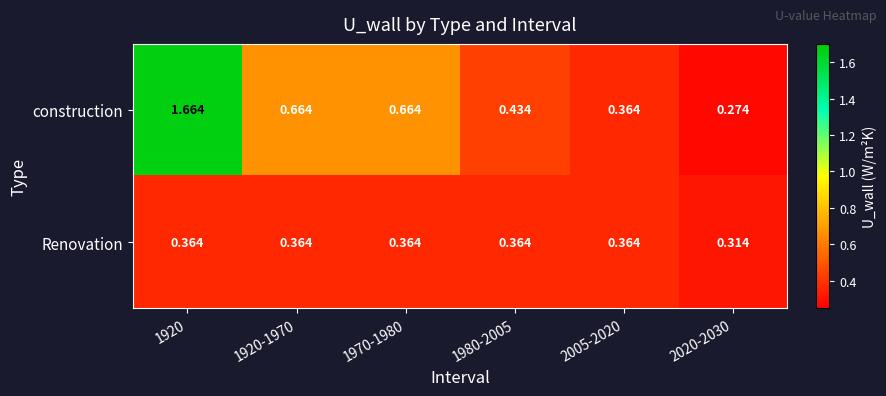

At how many categories does at least one series exceed 1?

1